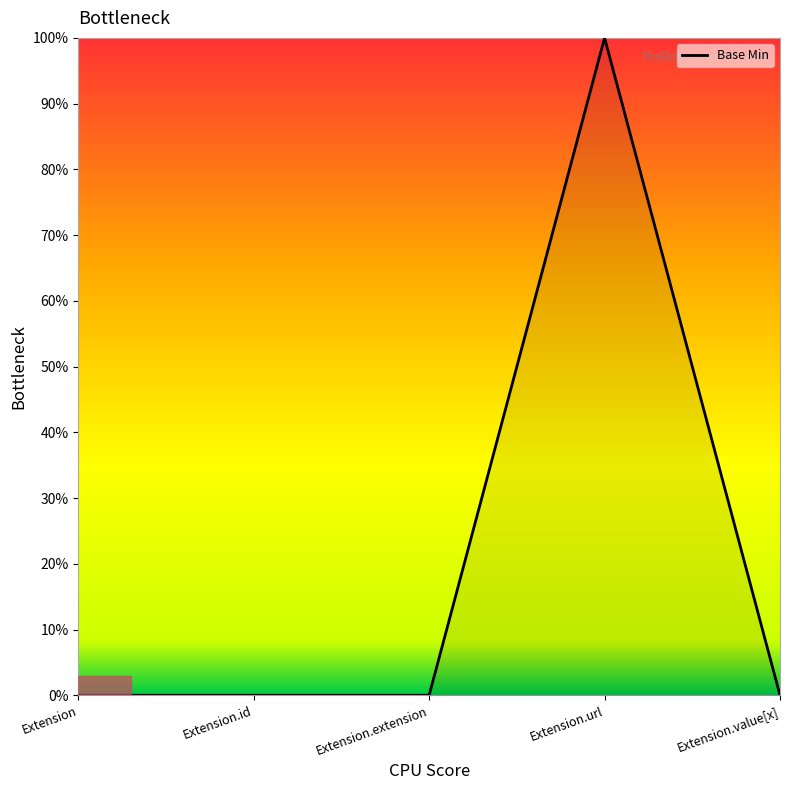

Between Extension.id and Extension.url, which is larger?

Extension.url